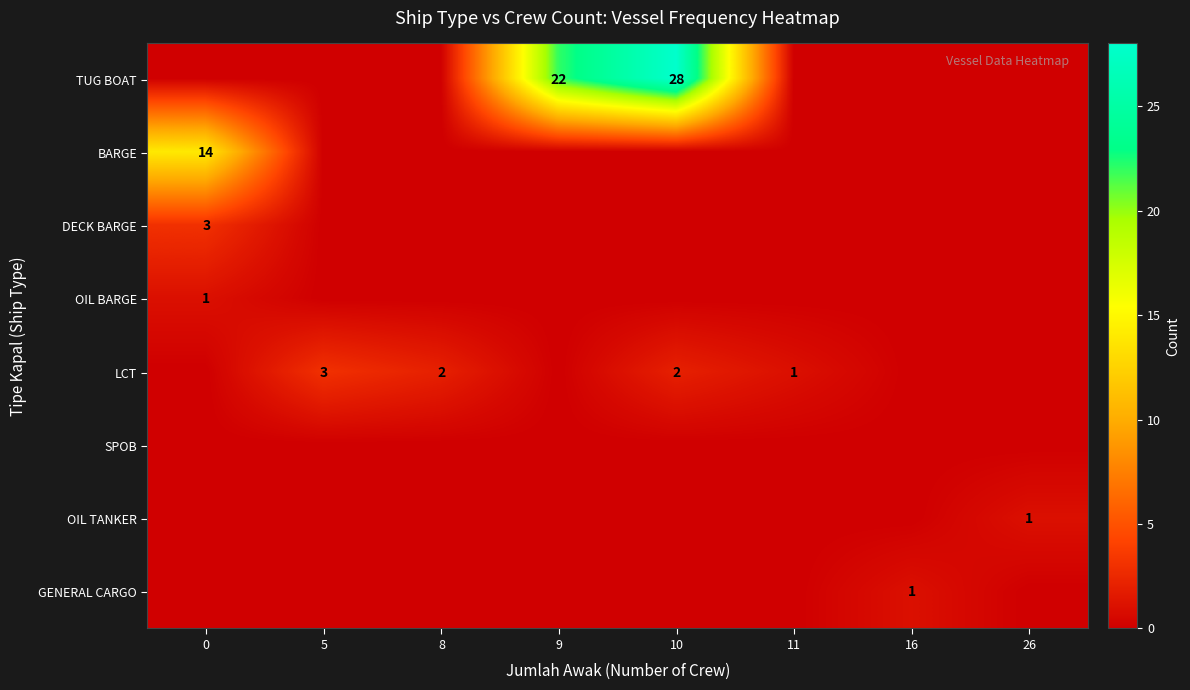

Where is DECK BARGE nearest to the value 1?

5